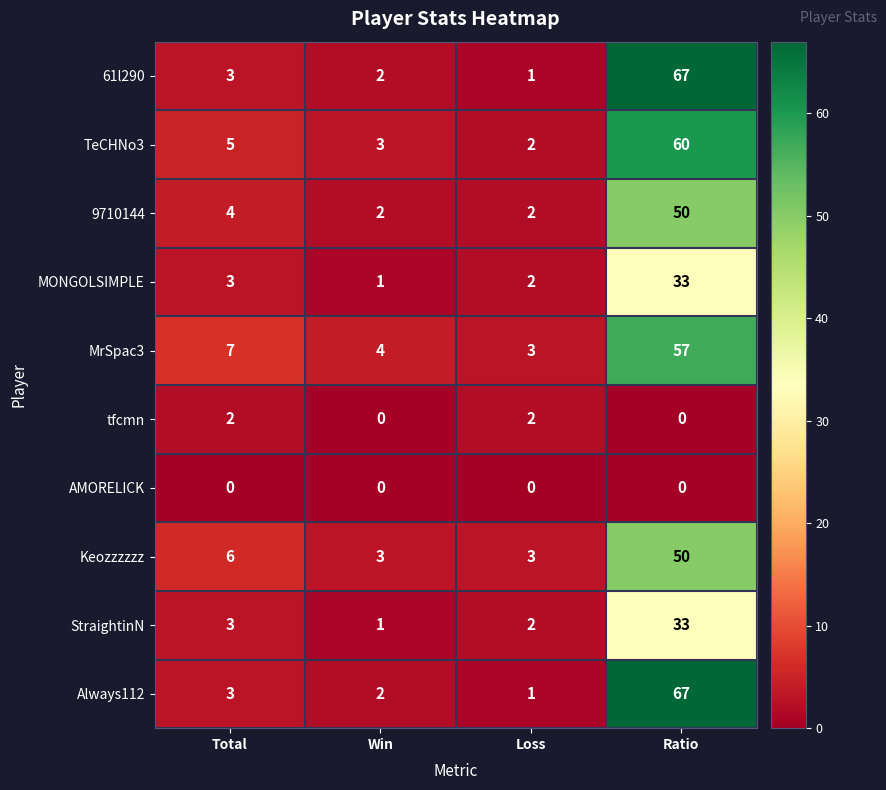

What is the difference between the highest and lowest values at Total?

7